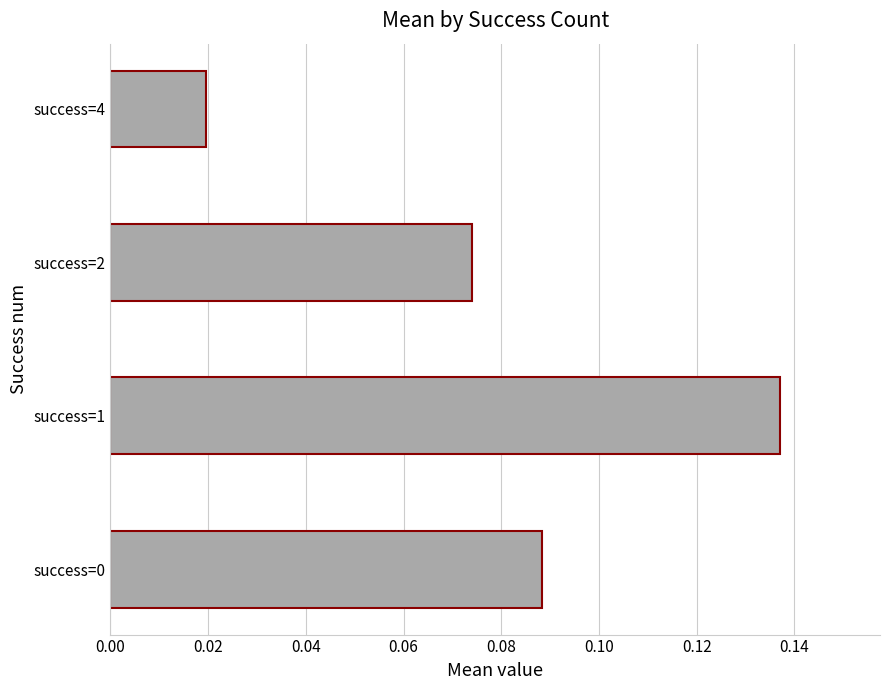

The value at success=0 is 0.2. True or false?

False